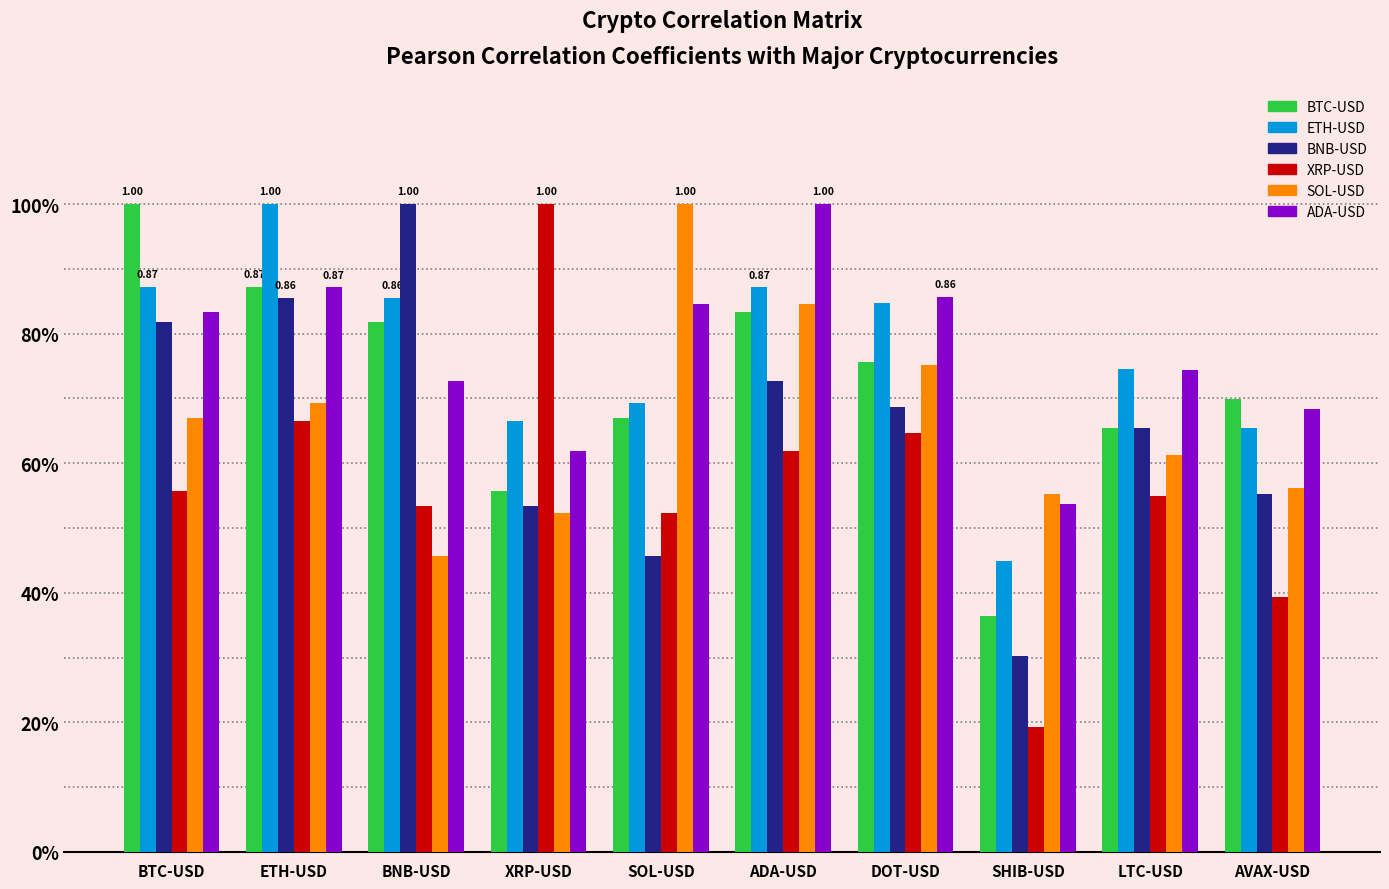

Reading right to left, list all the values displayed in this chart.

BTC-USD: AVAX-USD=0.7	LTC-USD=0.7	SHIB-USD=0.4	DOT-USD=0.8	ADA-USD=0.8	SOL-USD=0.7	XRP-USD=0.6	BNB-USD=0.8	ETH-USD=0.9	BTC-USD=1.0
ETH-USD: AVAX-USD=0.7	LTC-USD=0.7	SHIB-USD=0.4	DOT-USD=0.8	ADA-USD=0.9	SOL-USD=0.7	XRP-USD=0.7	BNB-USD=0.9	ETH-USD=1.0	BTC-USD=0.9
BNB-USD: AVAX-USD=0.6	LTC-USD=0.7	SHIB-USD=0.3	DOT-USD=0.7	ADA-USD=0.7	SOL-USD=0.5	XRP-USD=0.5	BNB-USD=1.0	ETH-USD=0.9	BTC-USD=0.8
XRP-USD: AVAX-USD=0.4	LTC-USD=0.5	SHIB-USD=0.2	DOT-USD=0.6	ADA-USD=0.6	SOL-USD=0.5	XRP-USD=1.0	BNB-USD=0.5	ETH-USD=0.7	BTC-USD=0.6
SOL-USD: AVAX-USD=0.6	LTC-USD=0.6	SHIB-USD=0.6	DOT-USD=0.8	ADA-USD=0.8	SOL-USD=1.0	XRP-USD=0.5	BNB-USD=0.5	ETH-USD=0.7	BTC-USD=0.7
ADA-USD: AVAX-USD=0.7	LTC-USD=0.7	SHIB-USD=0.5	DOT-USD=0.9	ADA-USD=1.0	SOL-USD=0.8	XRP-USD=0.6	BNB-USD=0.7	ETH-USD=0.9	BTC-USD=0.8